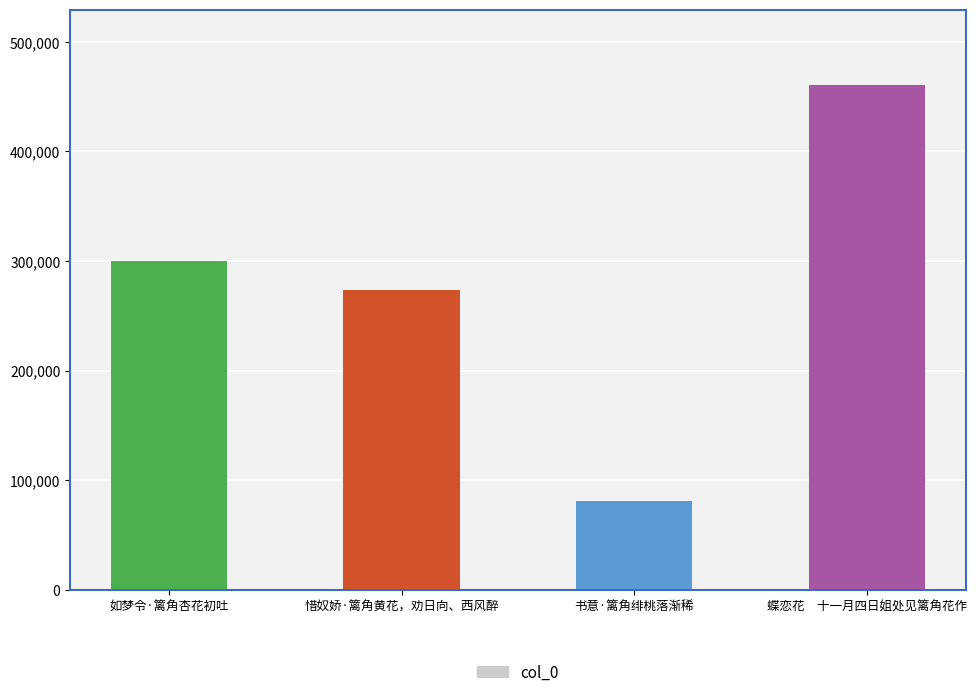

Which label corresponds to the largest value in the chart?

蝶恋花　十一月四日姐处见篱角花作